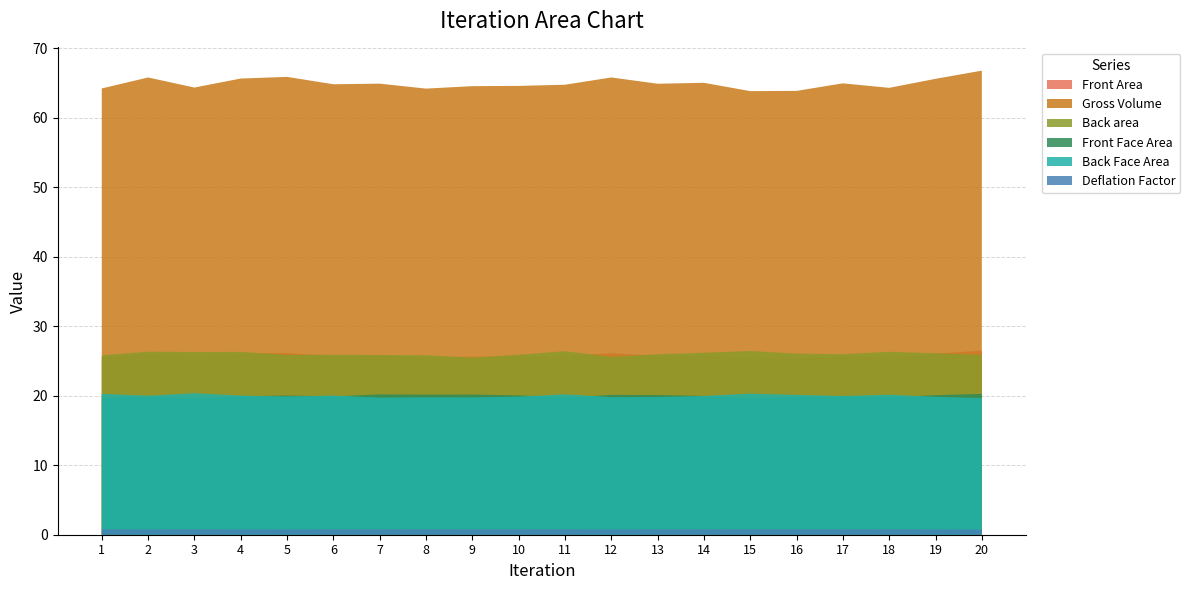

Reading left to right, what are all the values shown in this chart?

Front Area: 25.5	26.1	25.5	26.0	26.1	25.7	25.7	25.5	25.6	25.6	25.7	26.1	25.7	25.8	25.3	25.3	25.8	25.5	26.0	26.5
Gross Volume: 64.2	65.8	64.3	65.6	65.9	64.8	64.9	64.2	64.5	64.6	64.7	65.8	64.9	65.0	63.8	63.8	64.9	64.3	65.6	66.7
Back area: 25.8	26.3	26.3	26.3	25.9	25.9	25.9	25.8	25.5	25.9	26.4	25.6	26.0	26.2	26.4	26.0	26.0	26.3	26.1	25.9
Front Face Area: 19.6	19.9	19.6	19.9	20.0	19.9	20.2	20.1	20.2	20.0	19.7	20.1	20.1	20.0	19.6	19.8	20.0	19.8	20.1	20.3
Back Face Area: 20.3	20.0	20.4	20.0	19.9	20.0	19.7	19.8	19.7	19.9	20.2	19.8	19.8	20.0	20.3	20.1	19.9	20.1	19.8	19.7
Deflation Factor: 0.8	0.8	0.8	0.8	0.8	0.8	0.8	0.8	0.8	0.8	0.8	0.8	0.8	0.8	0.8	0.8	0.8	0.8	0.8	0.7